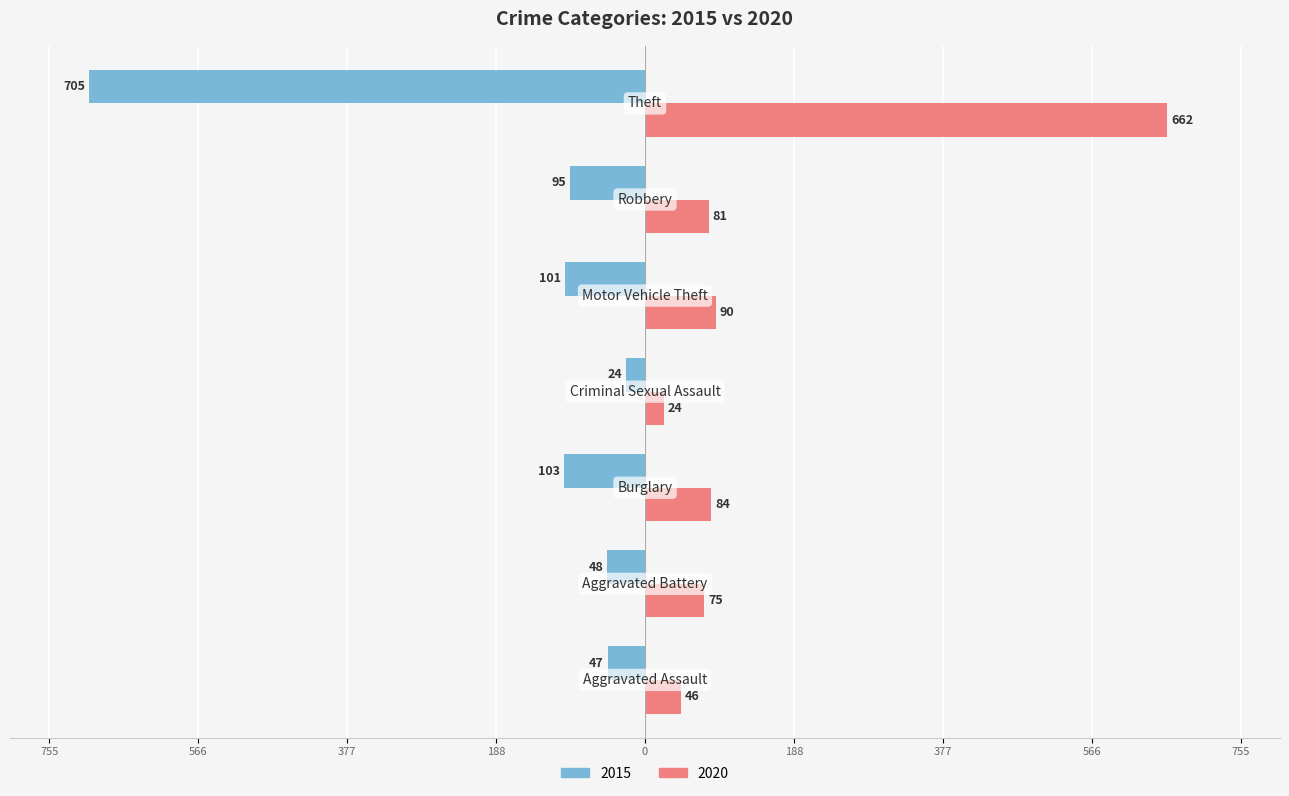

What are all the series names shown in the legend?

2015, 2020